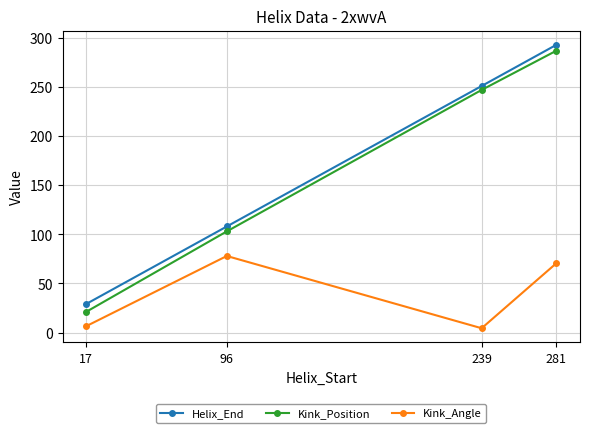

How many data points does each series have?

4